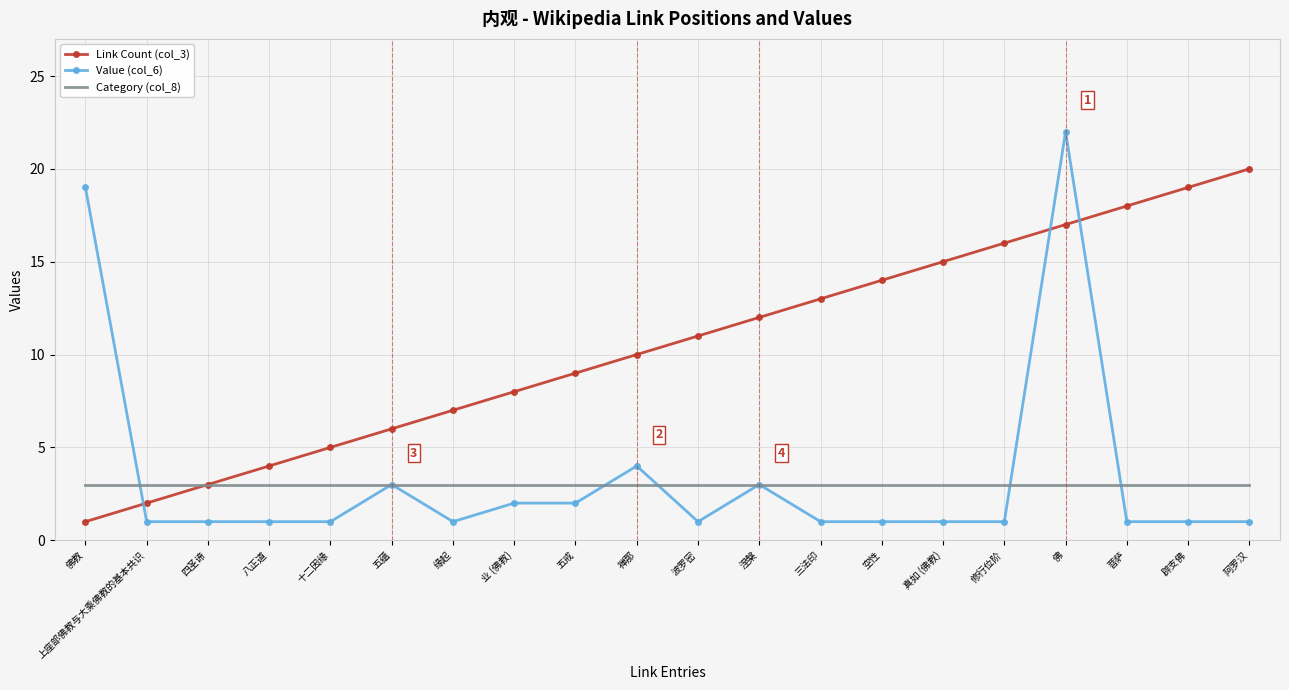

The Link Count (col_3) series shows 2 at 上座部佛教与大乘佛教的基本共识. True or false?

True